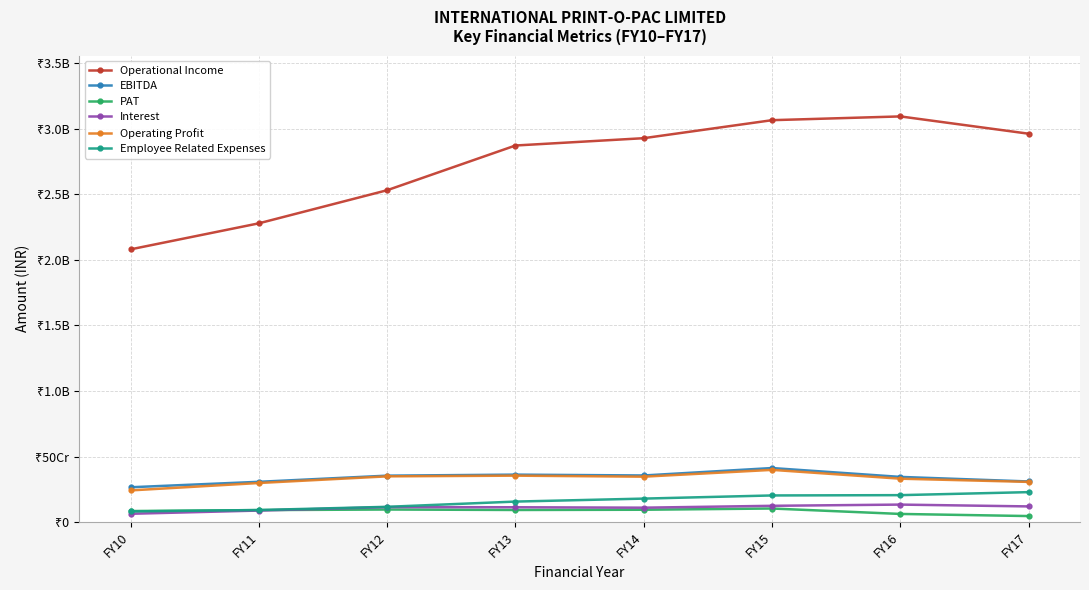

True or false: PAT and Operational Income cross at least once.

False